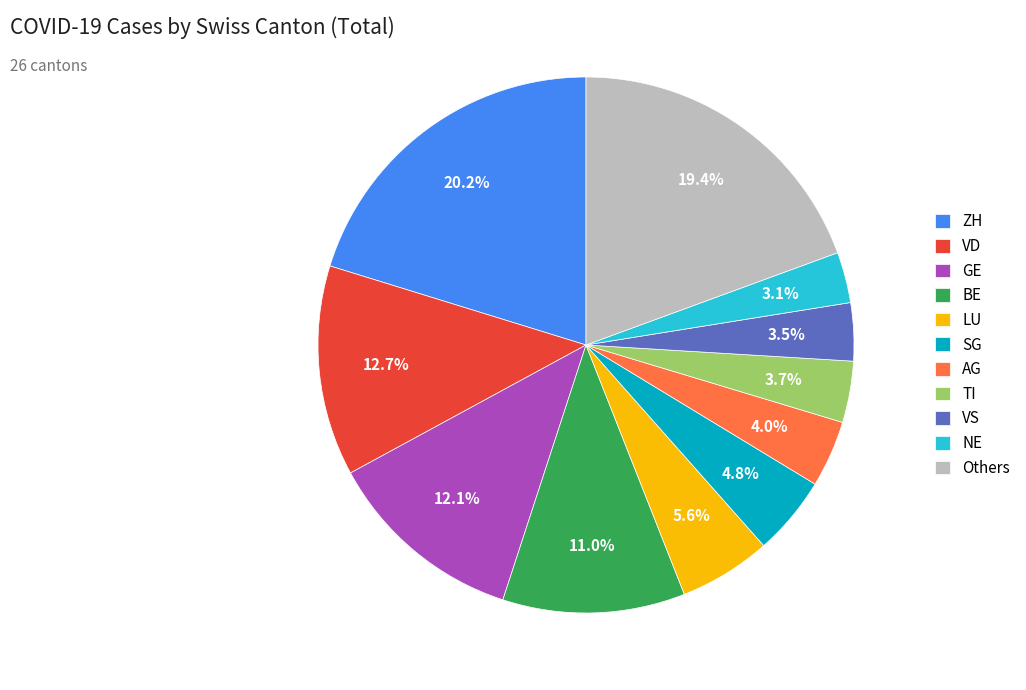

Does any single category account for the majority?

No